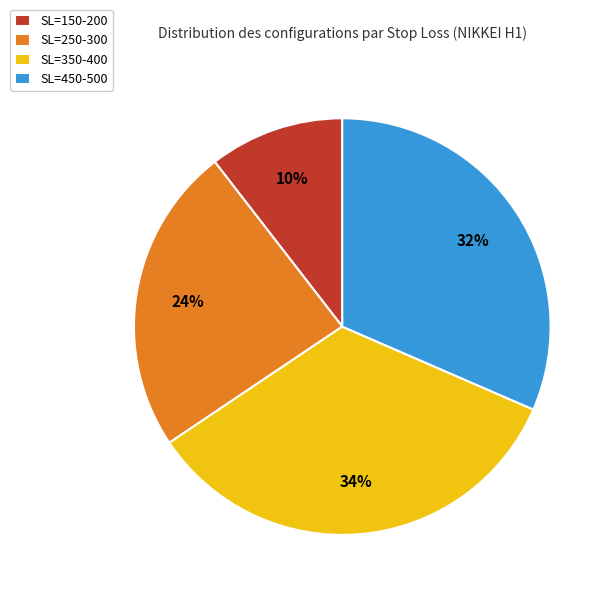

Do SL=350-400 and SL=450-500 together represent more than half of the pie?

Yes